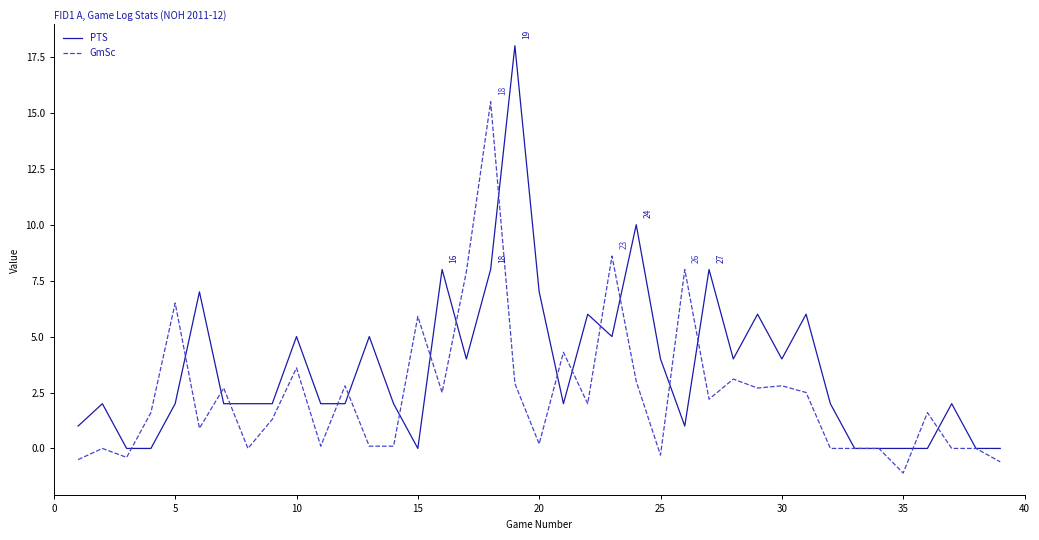

What is the minimum value for GmSc?

-1.1